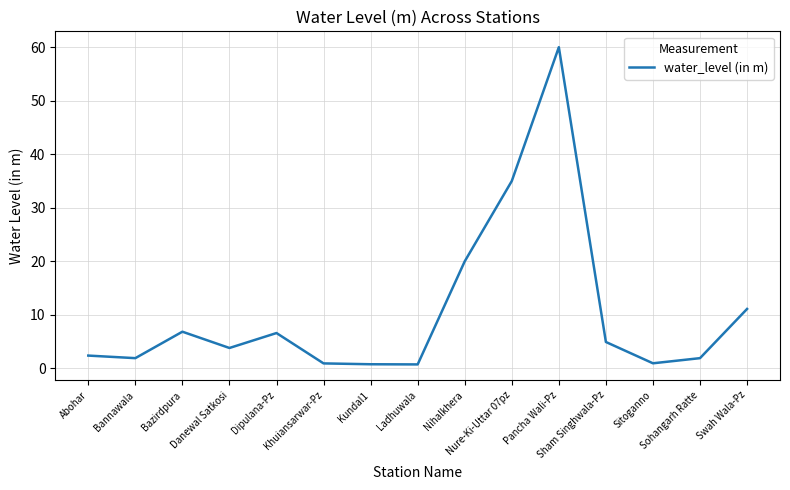

What is the ratio of the value at Sitoganno to the value at Abohar?

0.4